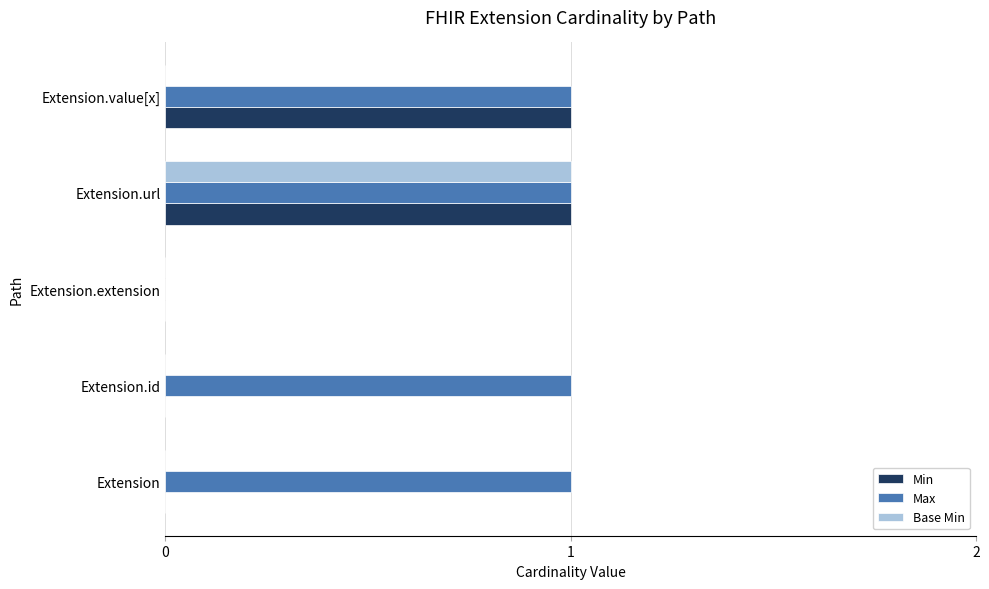

What is the average value of the Max series?

1